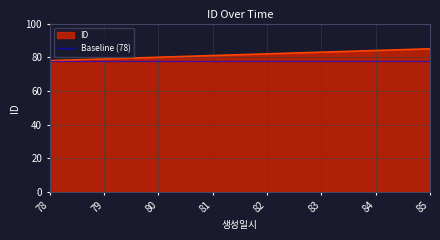

Is it true that ID equals 80 at 80?

True